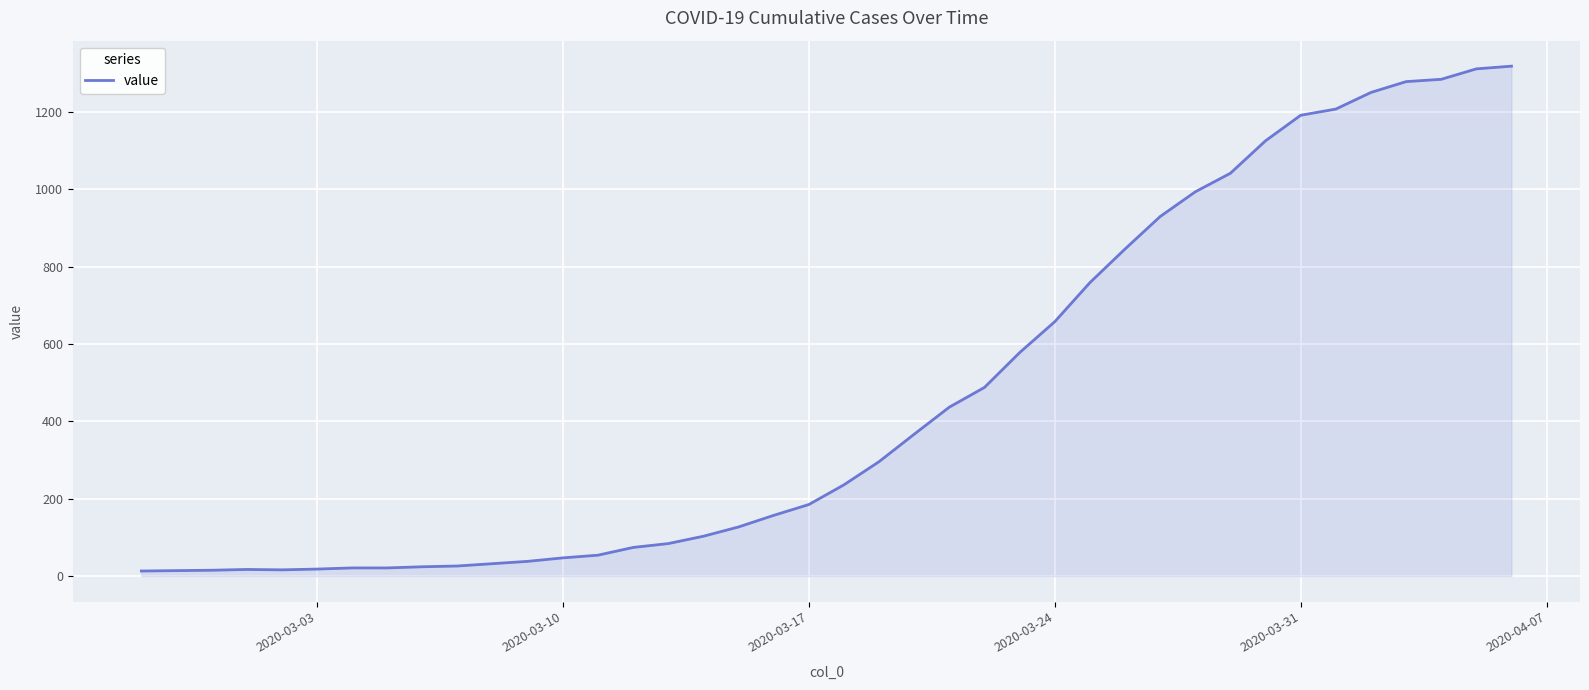

What is the difference between the maximum and minimum values?

1306